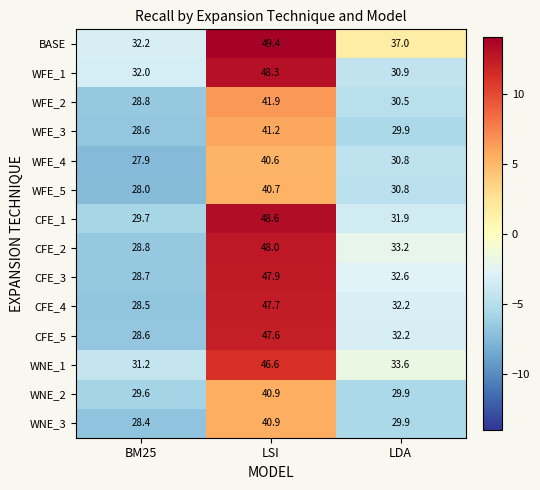

Which label corresponds to the largest value in the chart?

LSI